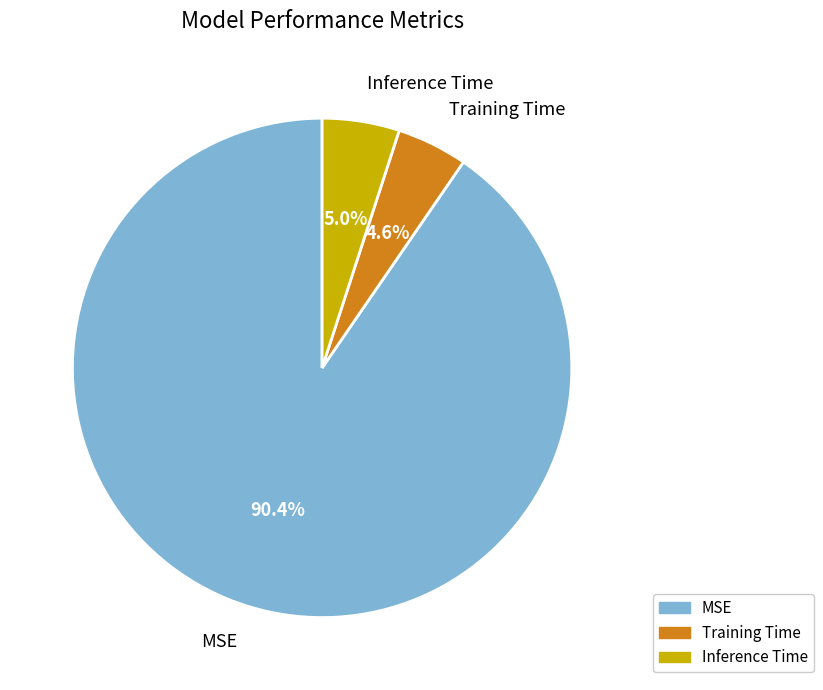

Which slice is the largest?

MSE